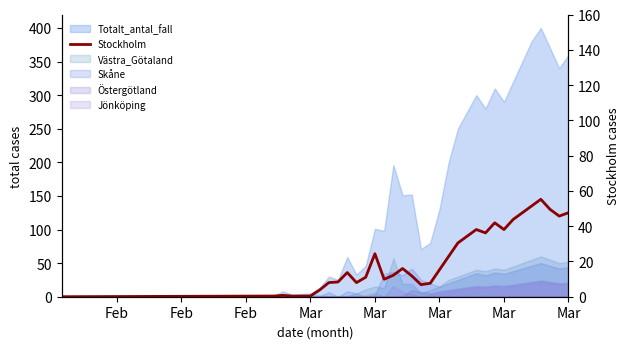

How many points are higher than both their immediate neighbors (excluding endpoints)?

7